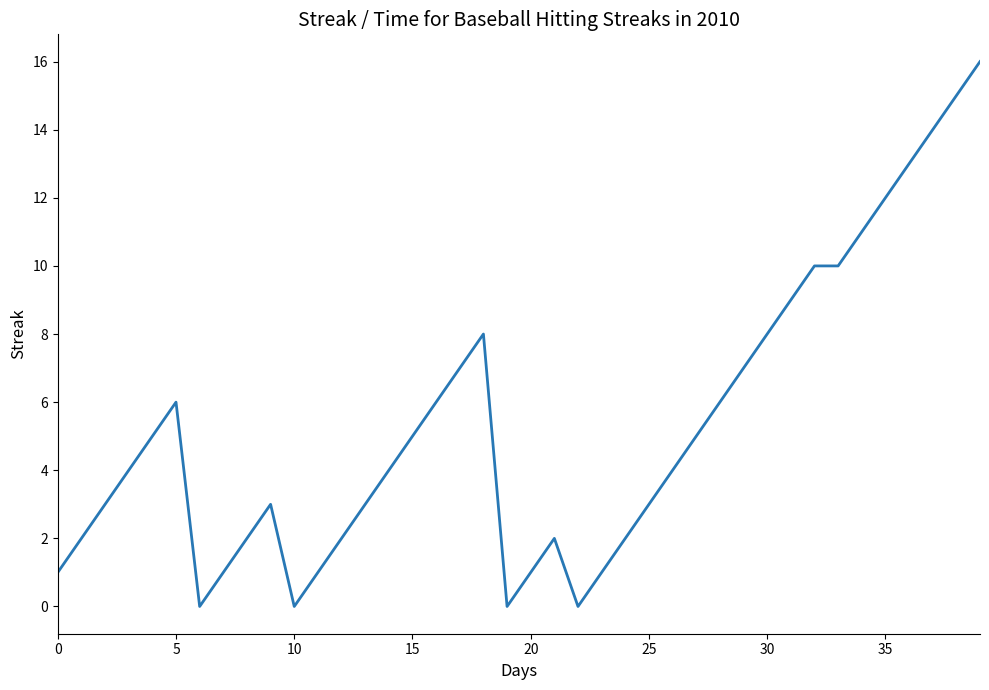

What is the difference between the maximum and minimum values?

16